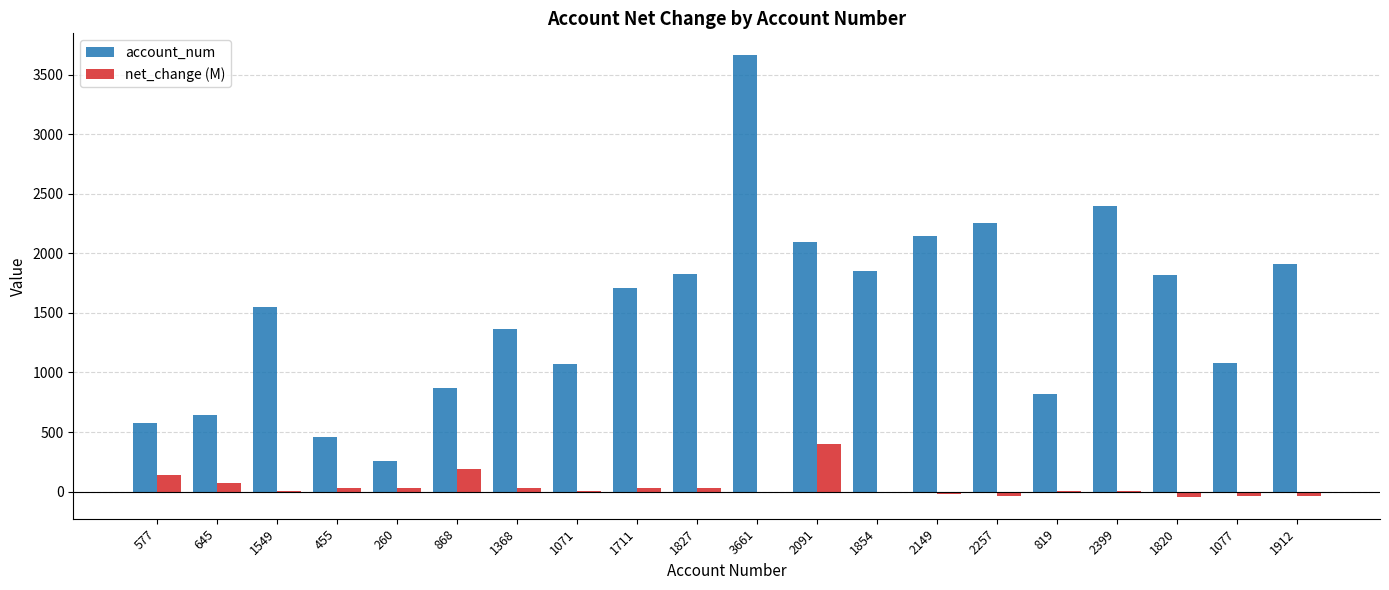

How many data points does each series have?

20